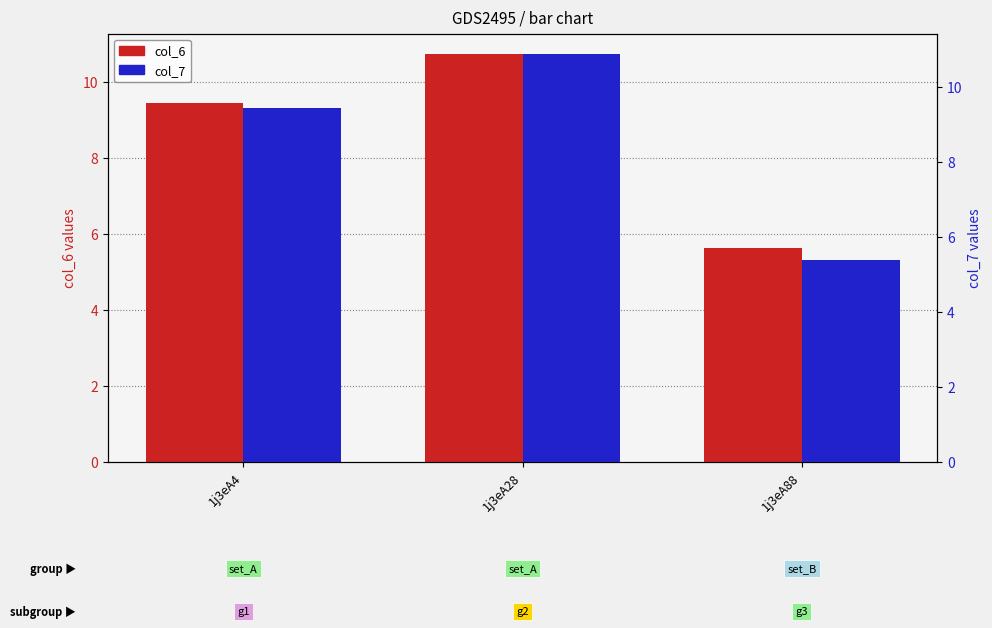

How many bars are there in total?

6